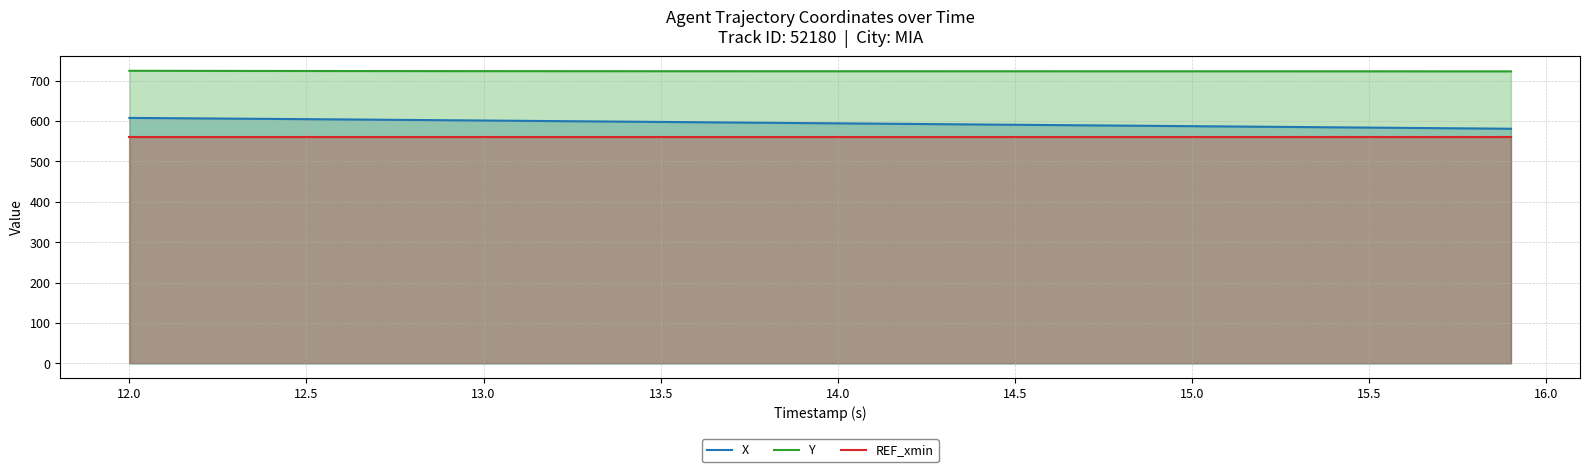

What is the maximum value shown in the chart?

724.5